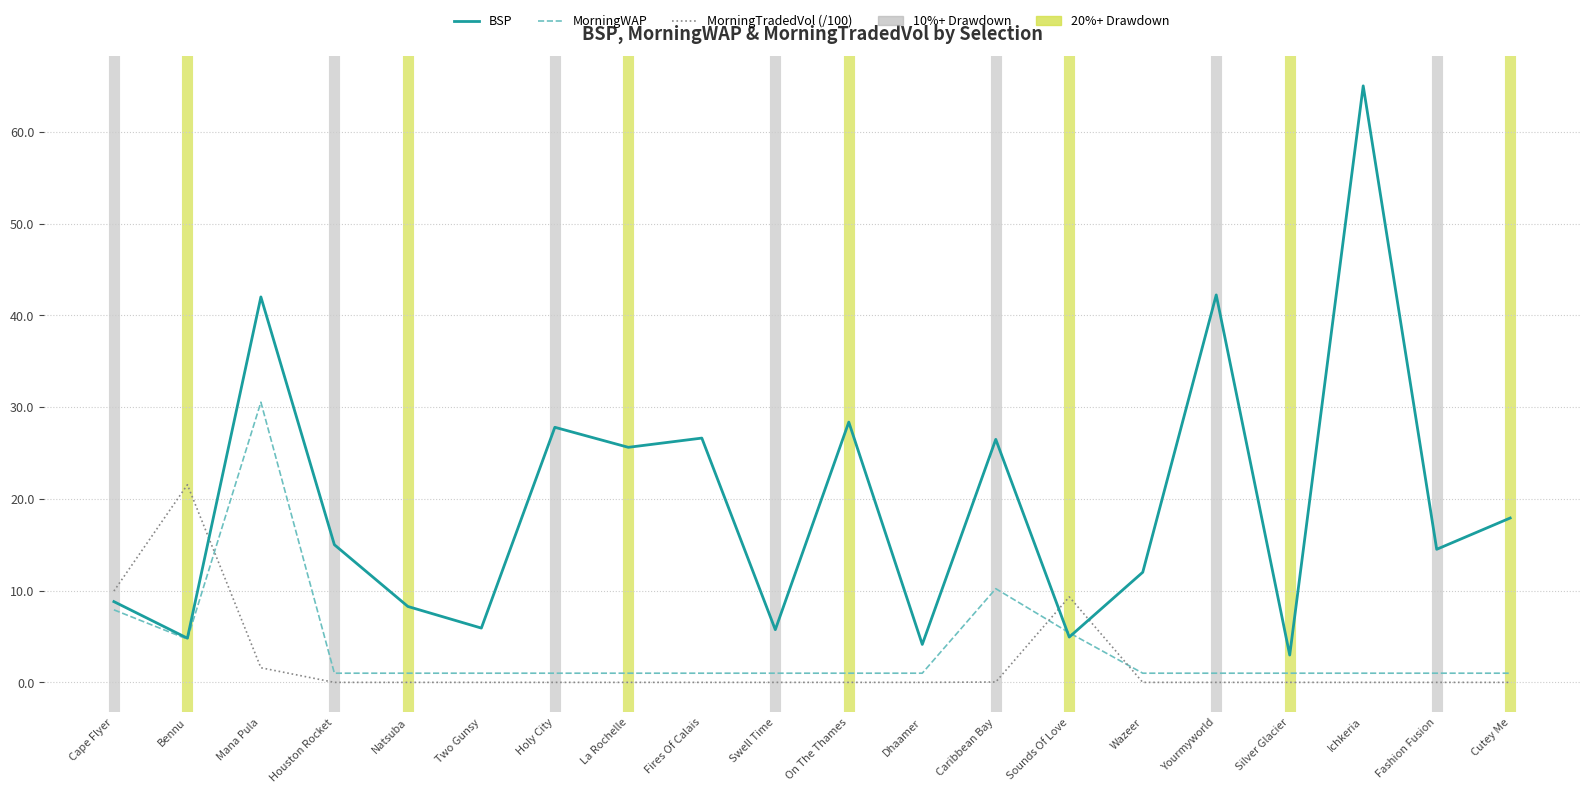

List the series in order of their peak value, highest first.

BSP, MorningWAP, MorningTradedVol (/100)